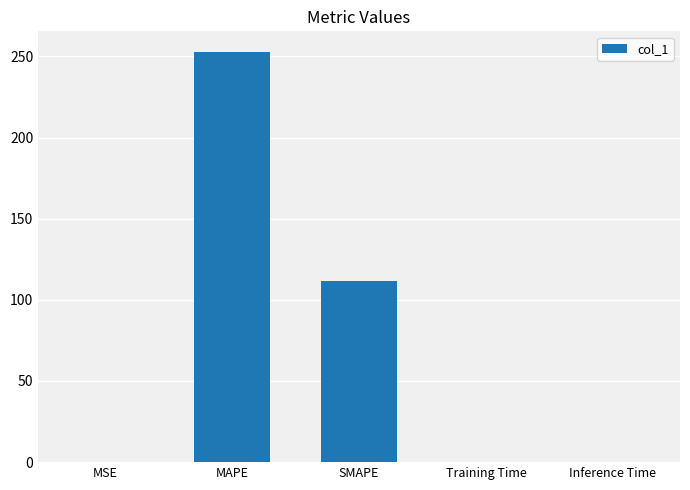

The chart shows a value of 252.8 at MAPE. True or false?

True